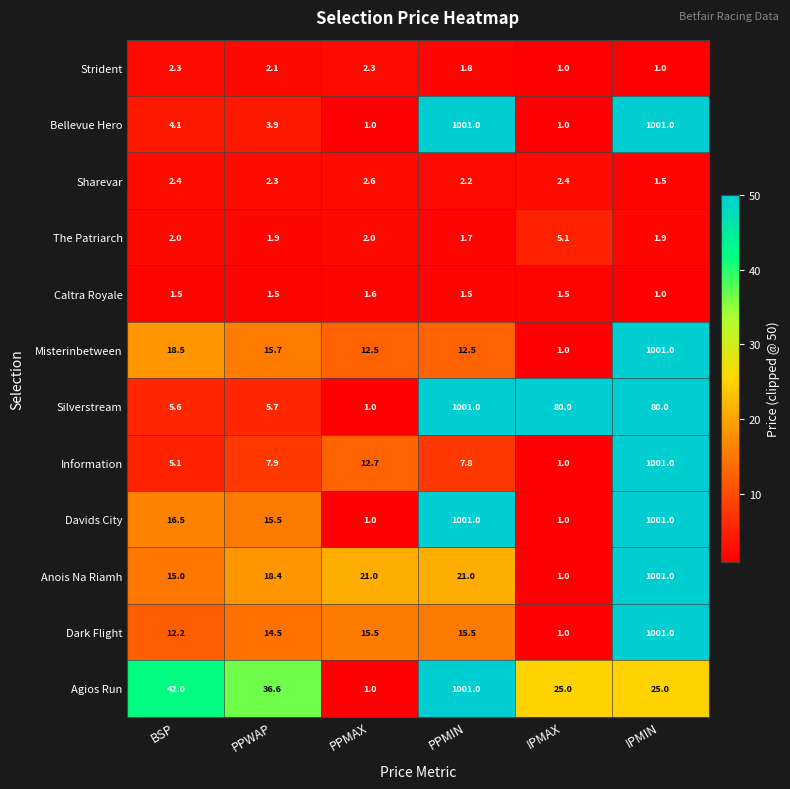

At which category is the sum across all series the highest?

IPMIN